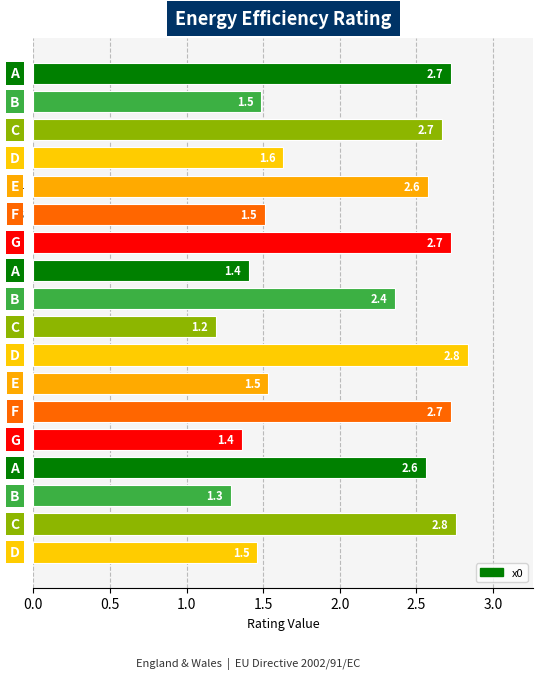

What is the value of the 5th bar from the top?

2.6